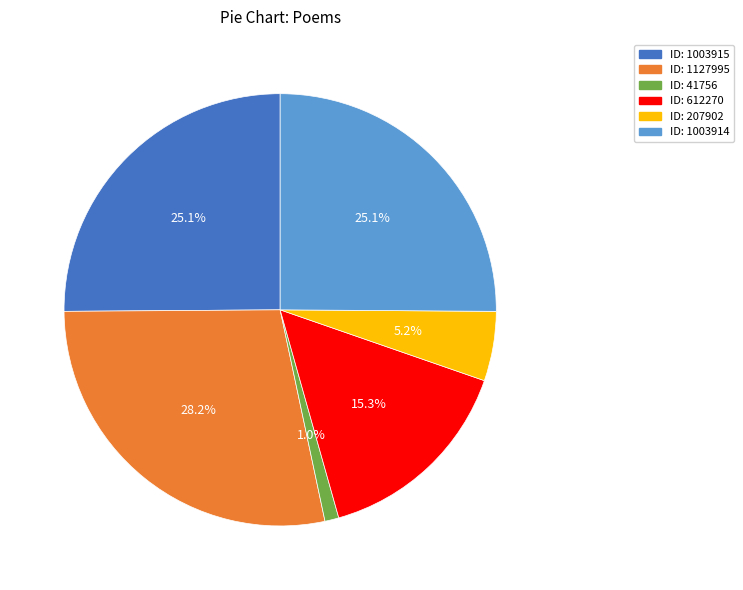

Count the number of slices in the pie.

6